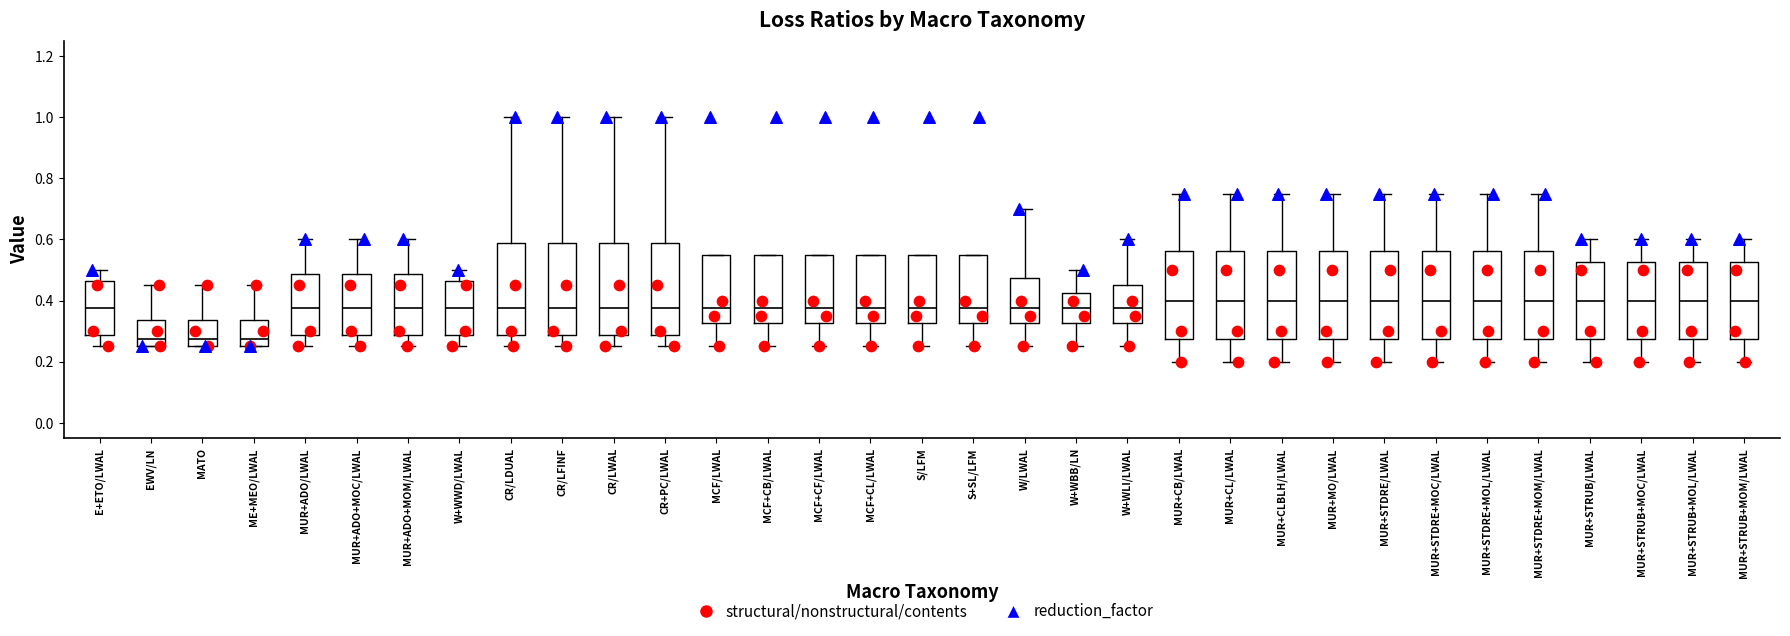

Where does the median line of the box for MUR+ADO/LWAL sit on the y-axis? The values are not printed on the chart, so give them approximately, as read against the axis.

0.38